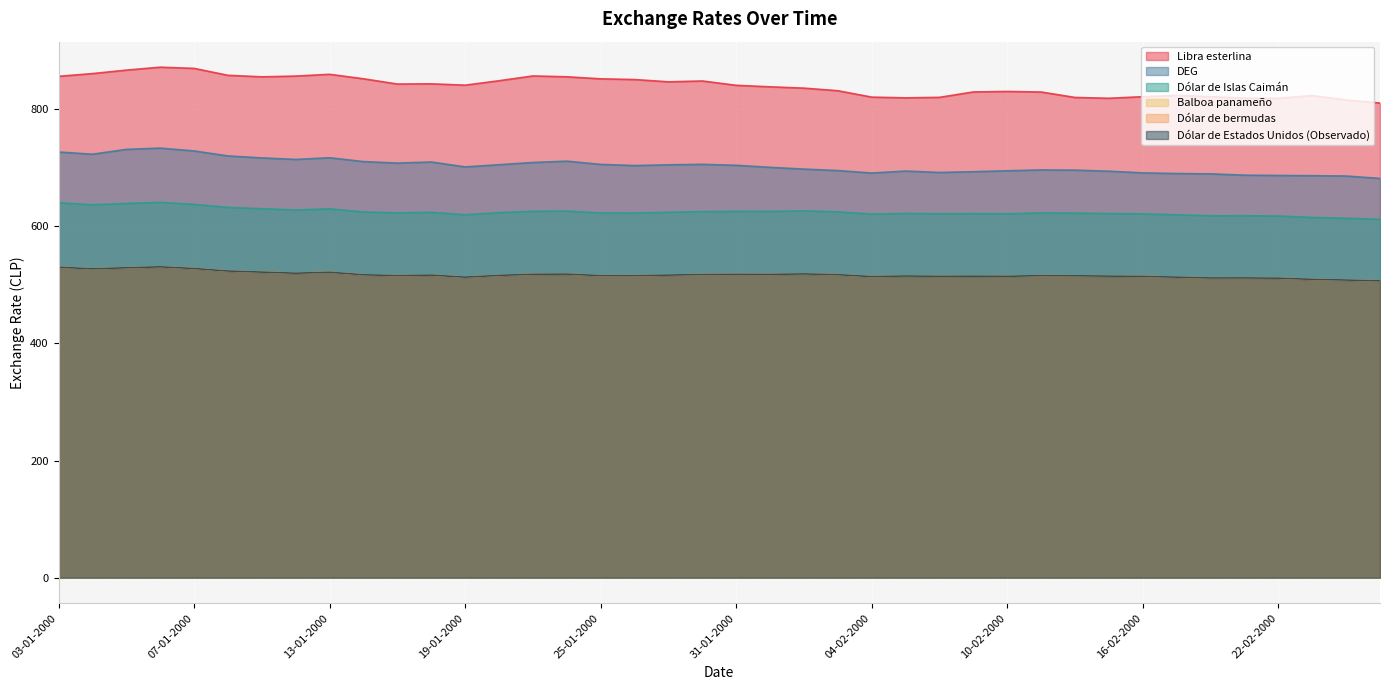

True or false: DEG and Libra esterlina cross at least once.

False